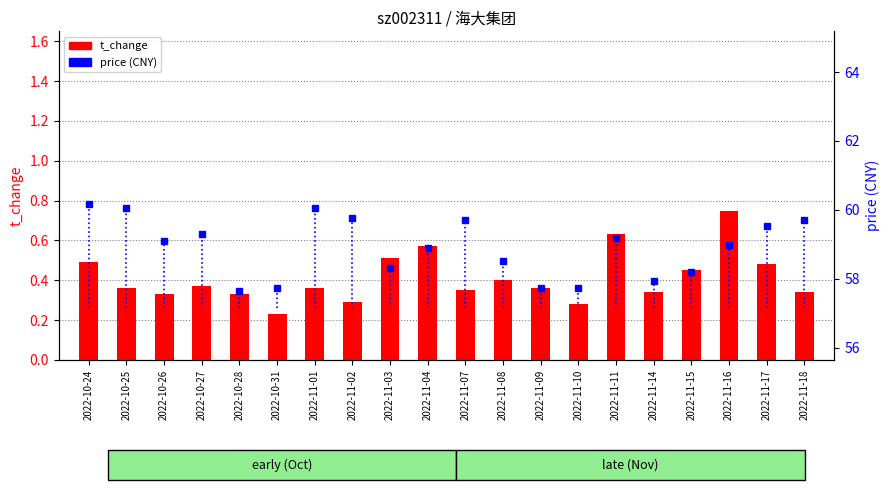

What are all the series names shown in the legend?

t_change, price